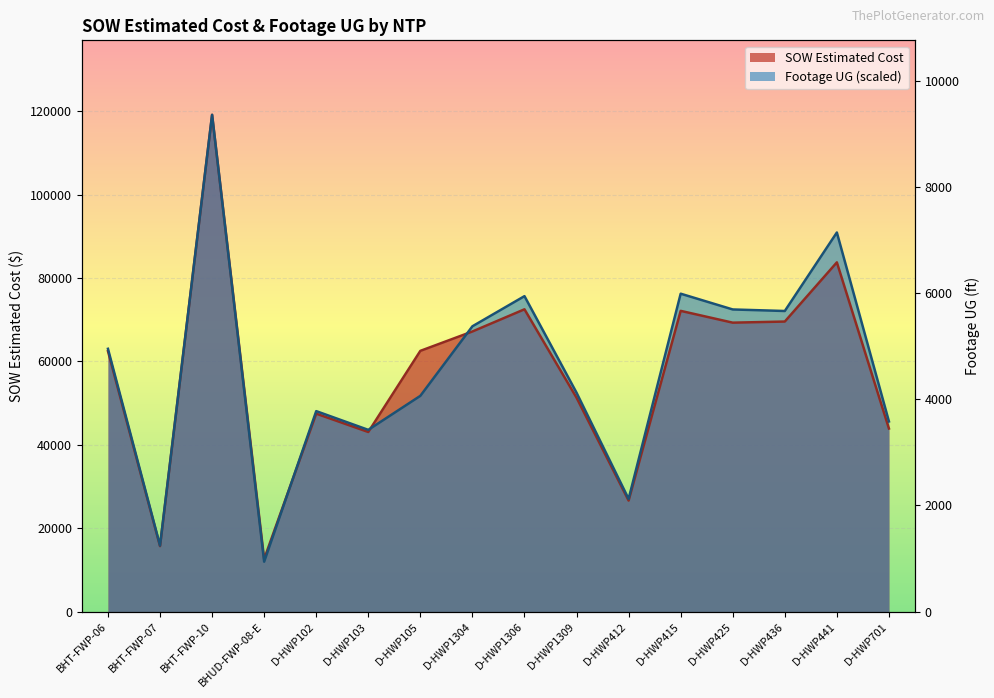

In Footage UG, how many points are higher than both neighbors (excluding endpoints)?

5